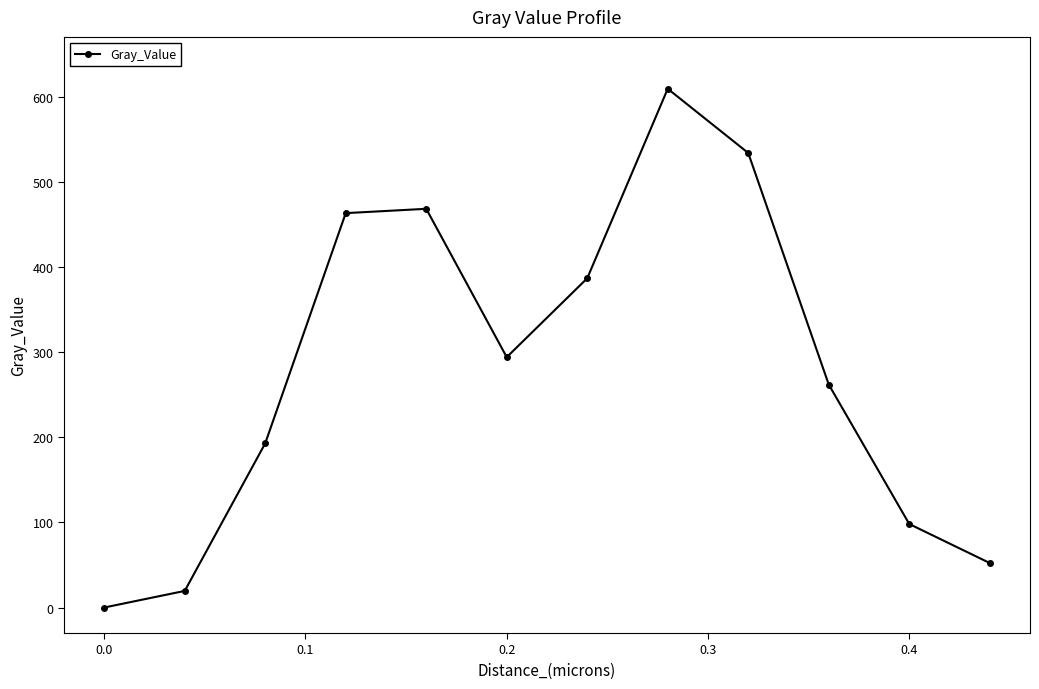

What is the value of the 12th point from the left?

52.3